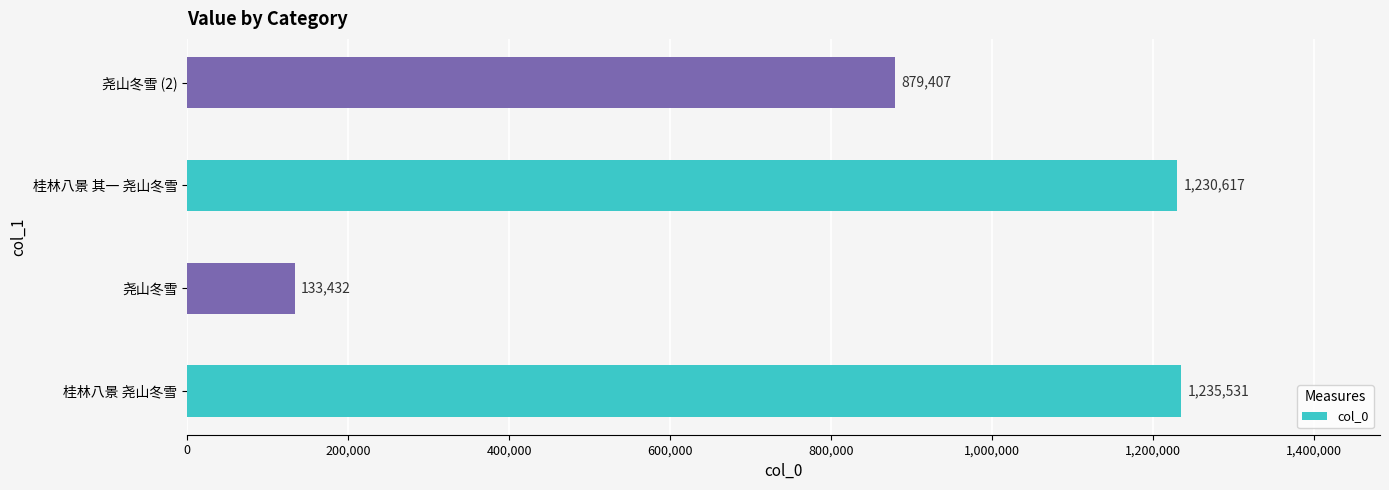

What value does the data have at 桂林八景 尧山冬雪, to the nearest 100?

1235500